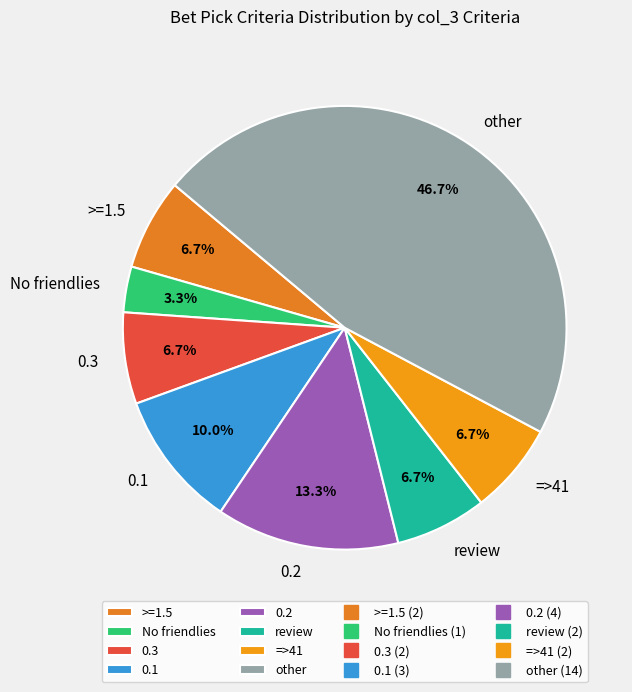

Is No friendlies the majority of the pie?

No